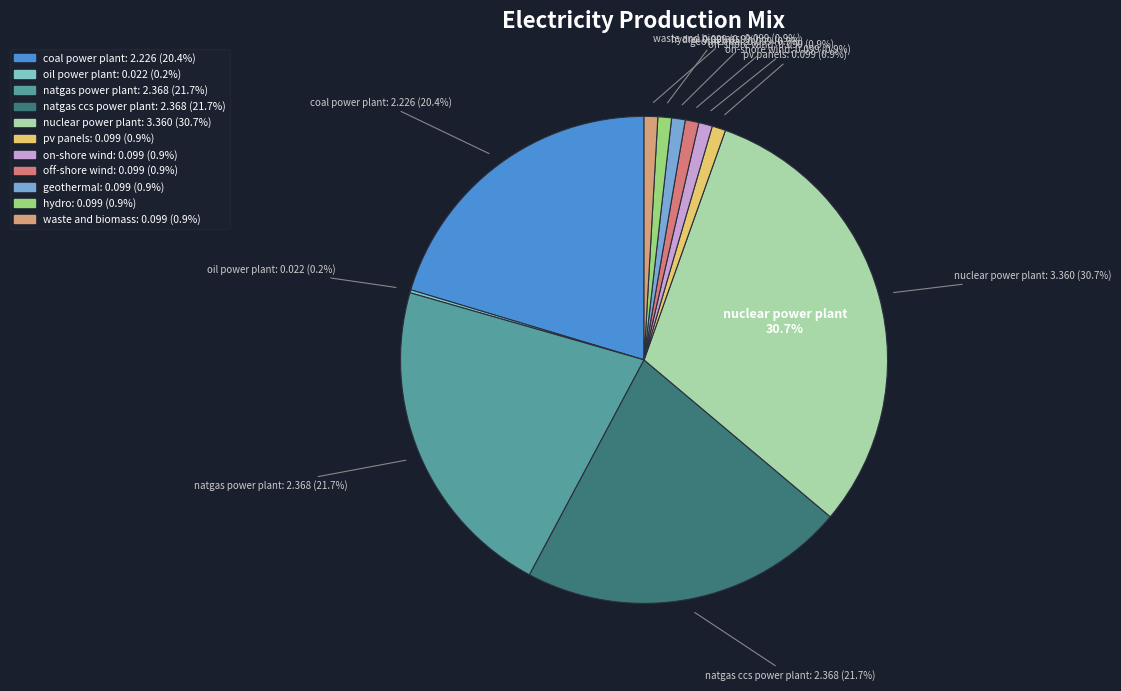

Rank the categories by value from lowest to highest.

oil power plant, pv panels, on-shore wind, off-shore wind, geothermal, hydro, waste and biomass, coal power plant, natgas power plant, natgas ccs power plant, nuclear power plant